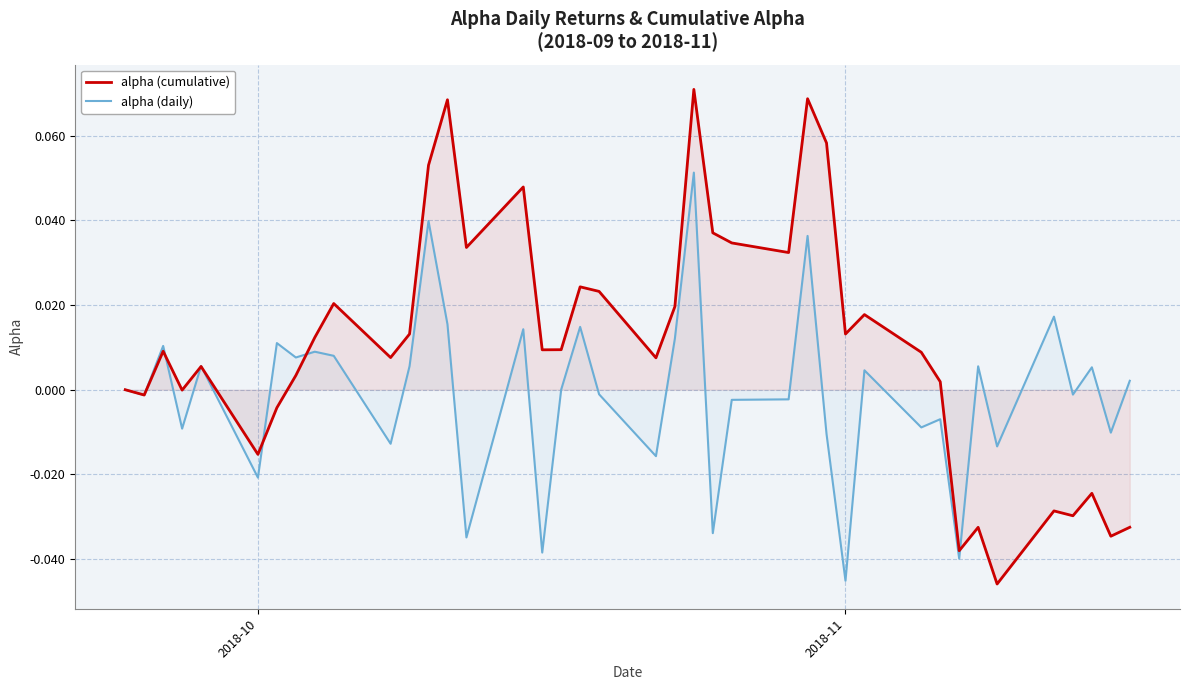

Which series has the largest total across all categories?

alpha (cumulative)